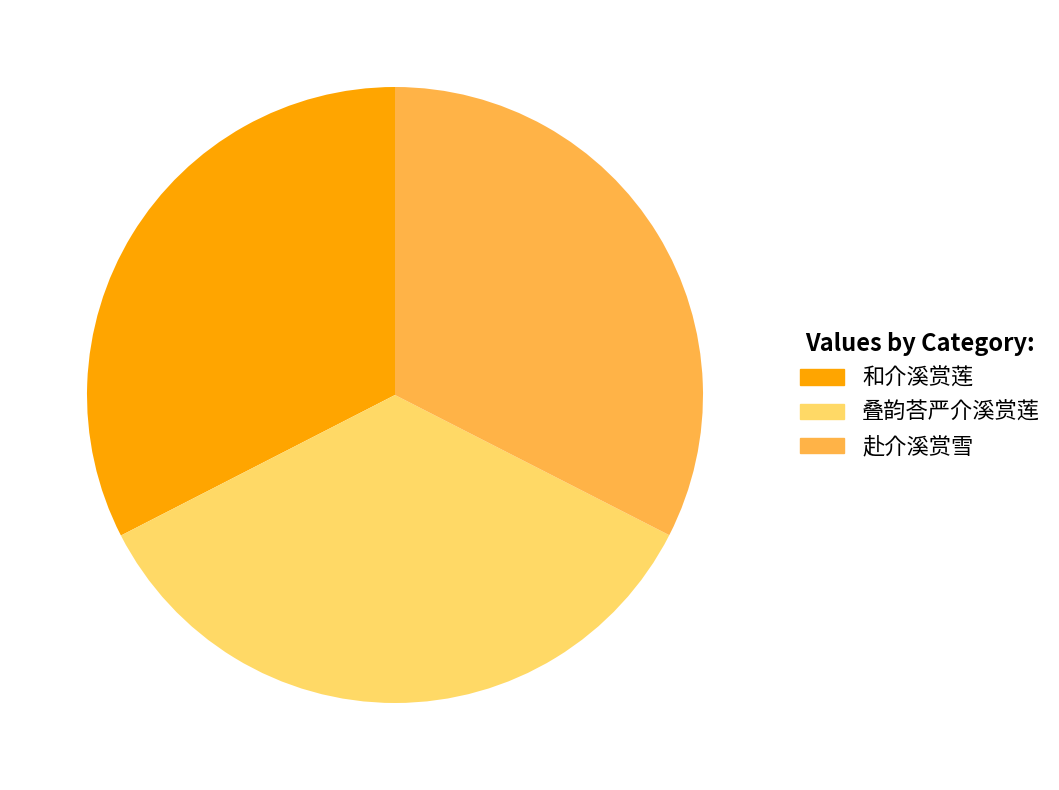

To the nearest percent, what is the average slice percentage?

33%